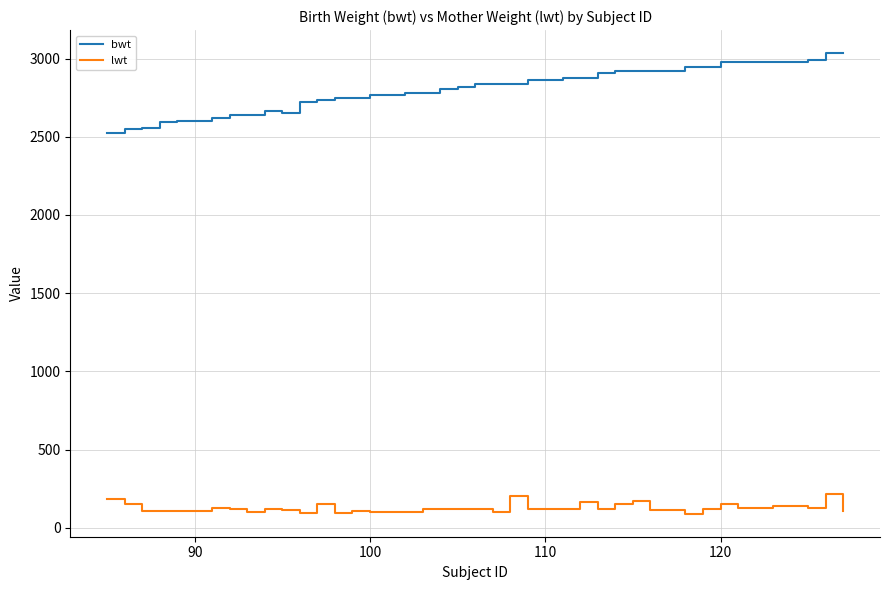

What are all the series names shown in the legend?

bwt, lwt